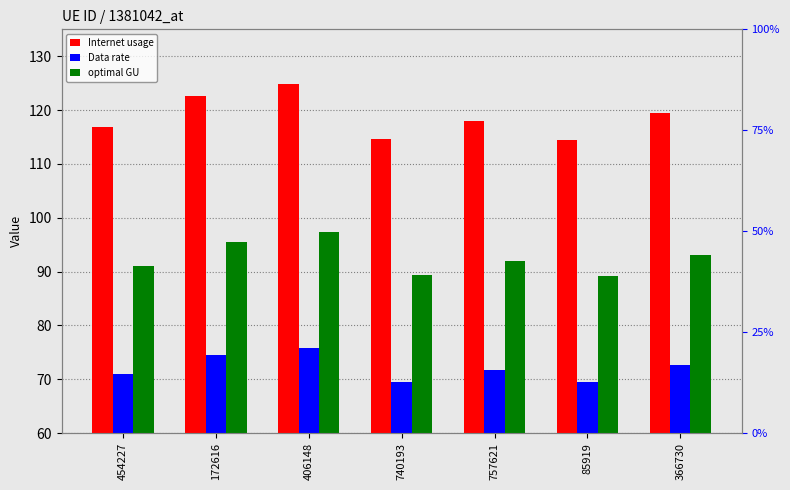

What is the sum of all Data rate values?

504.4